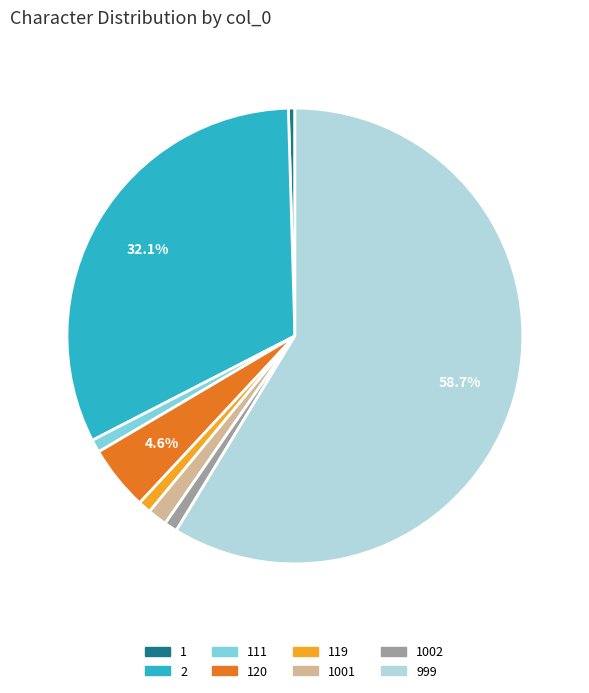

How many segments does this pie chart have?

8